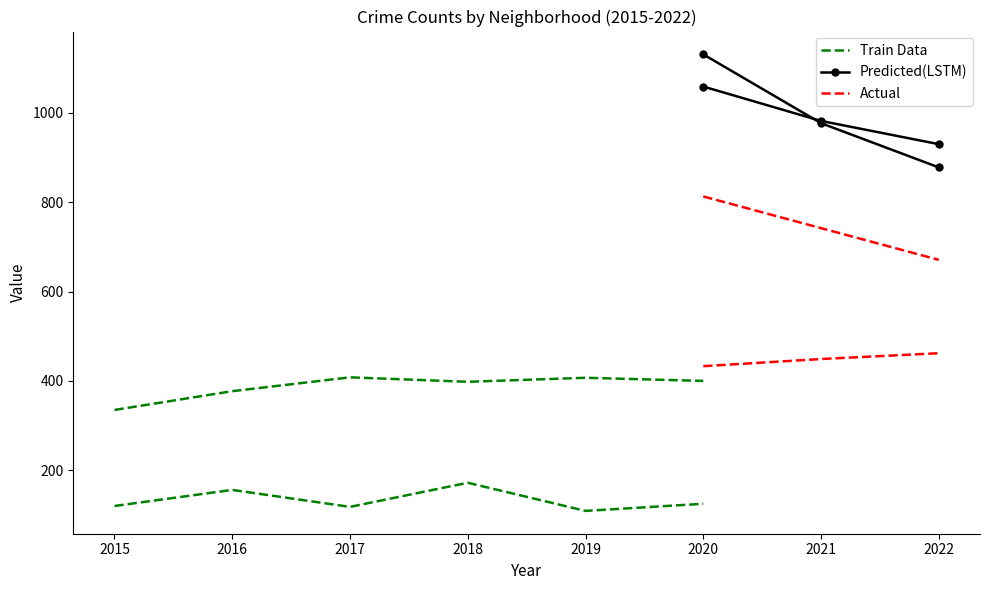

Between 2018 and 2020, which is larger?

2018